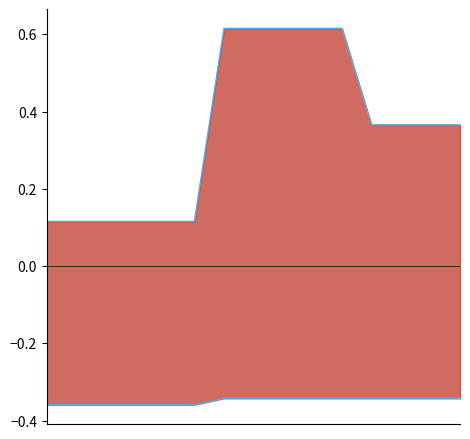

What is the change in value from 0 to 7?

+0.5